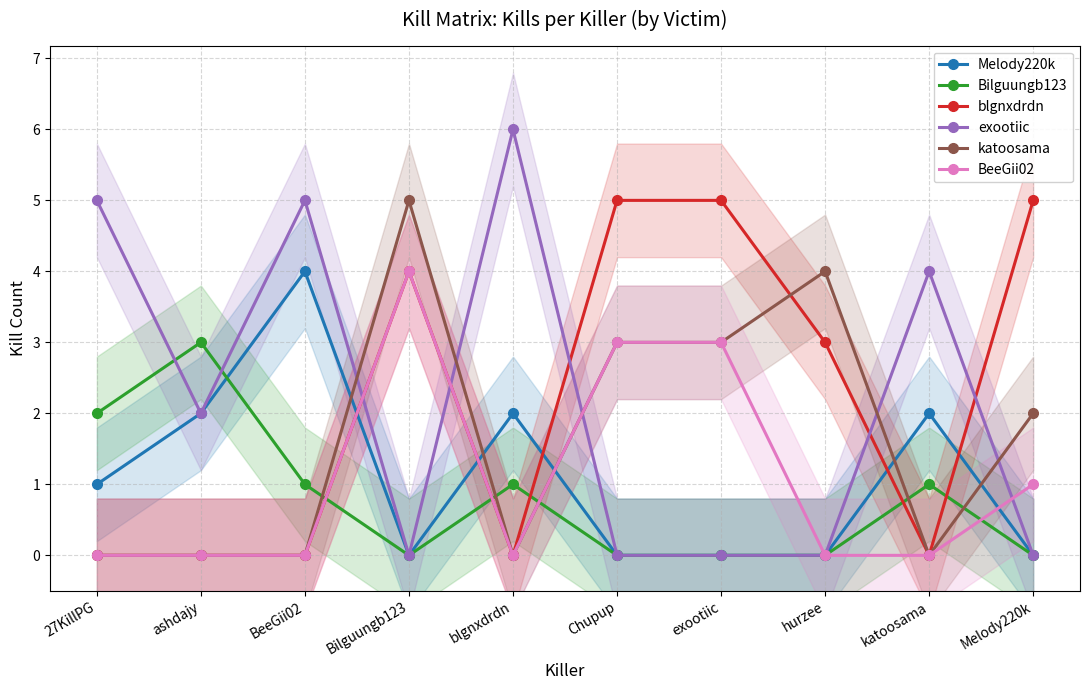

Which series changed the most between exootiic and hurzee?

BeeGii02